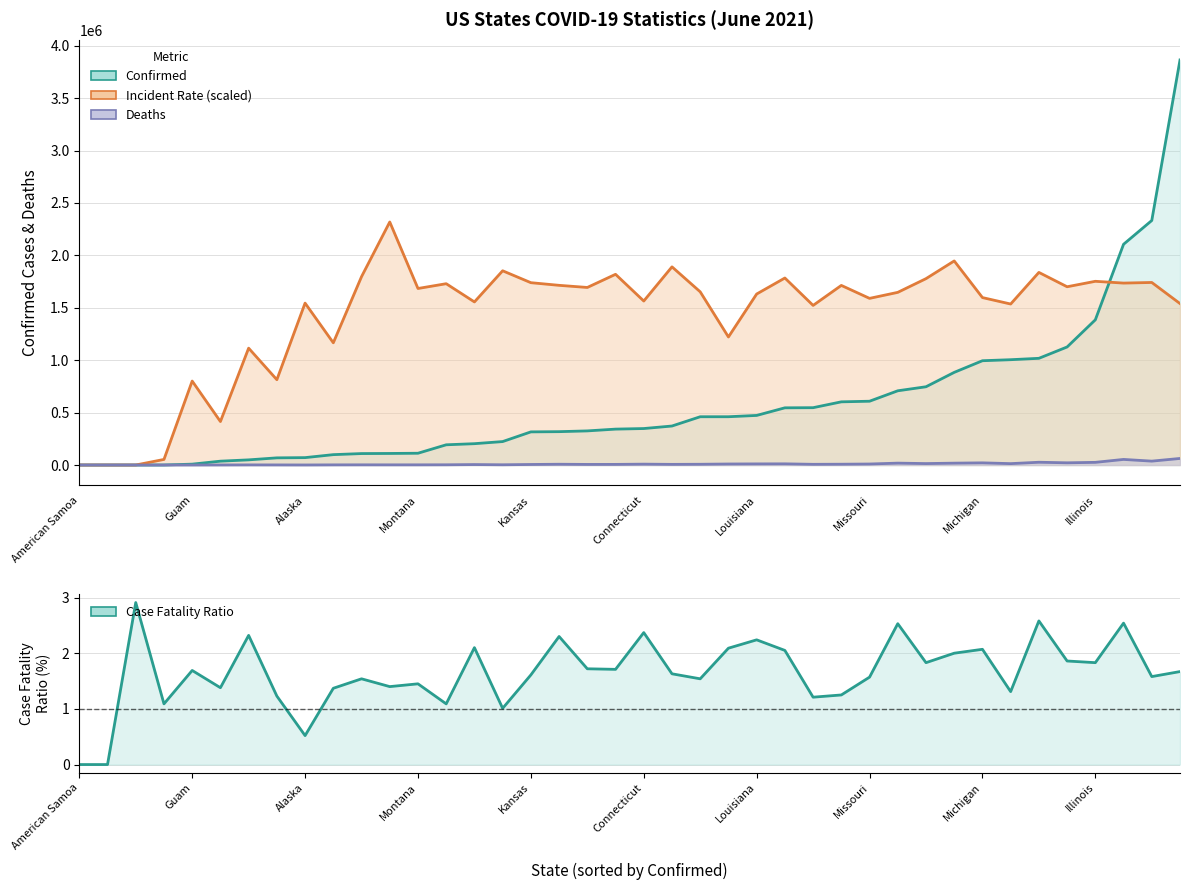

Between Alaska and 28, which series saw the biggest shift?

Incident Rate (scaled)